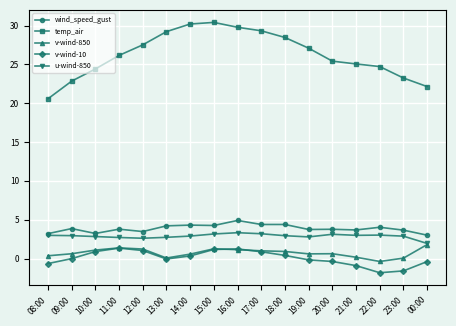

What is the approximate value of temp_air at 13:00?

29.2